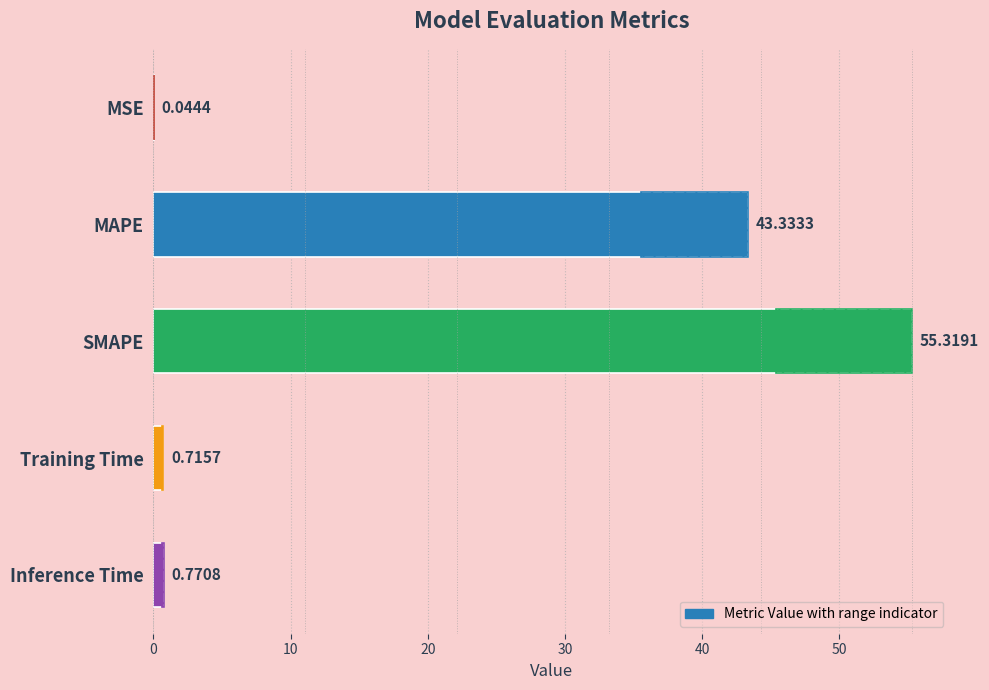

Does the chart contain any negative values?

No